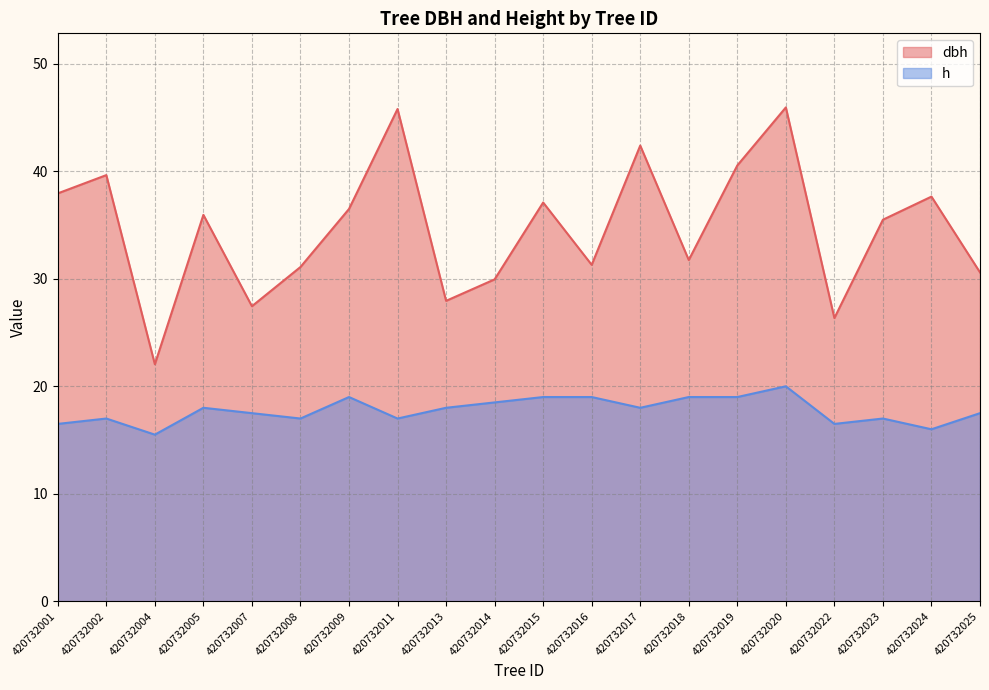

Which label corresponds to the smallest value in the chart?

420732004